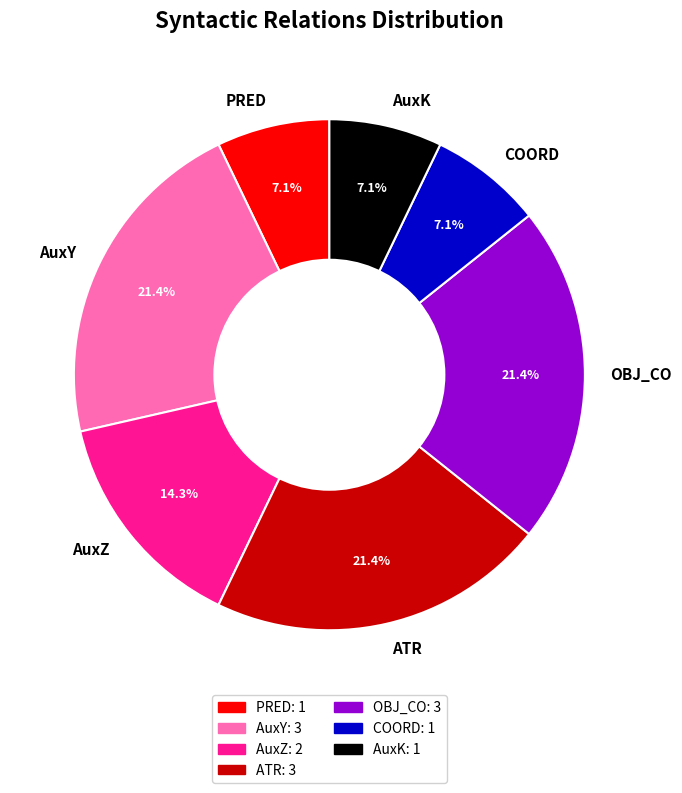

What portion of the pie excludes AuxY?

78.6%